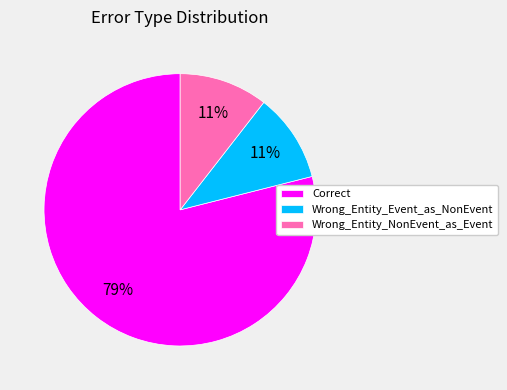

To the nearest percent, what is the combined percentage of Wrong_Entity_Event_as_NonEvent and Correct?

89%